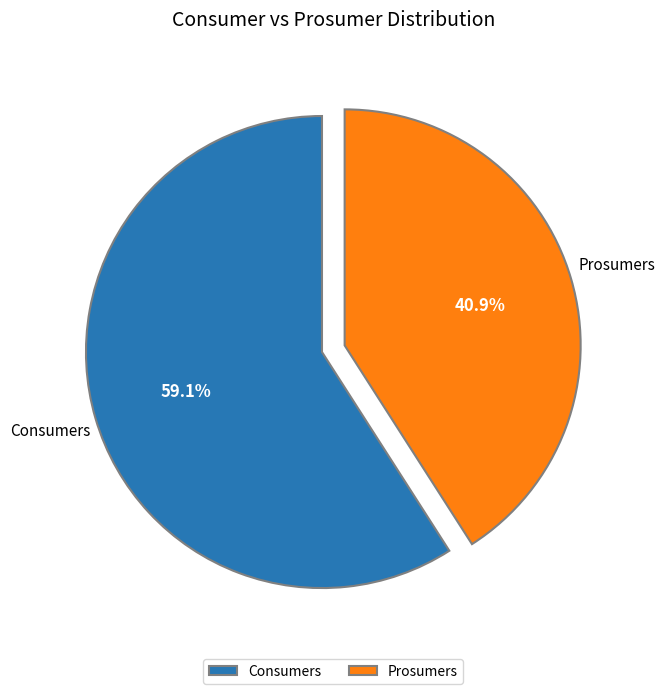

How many segments does this pie chart have?

2